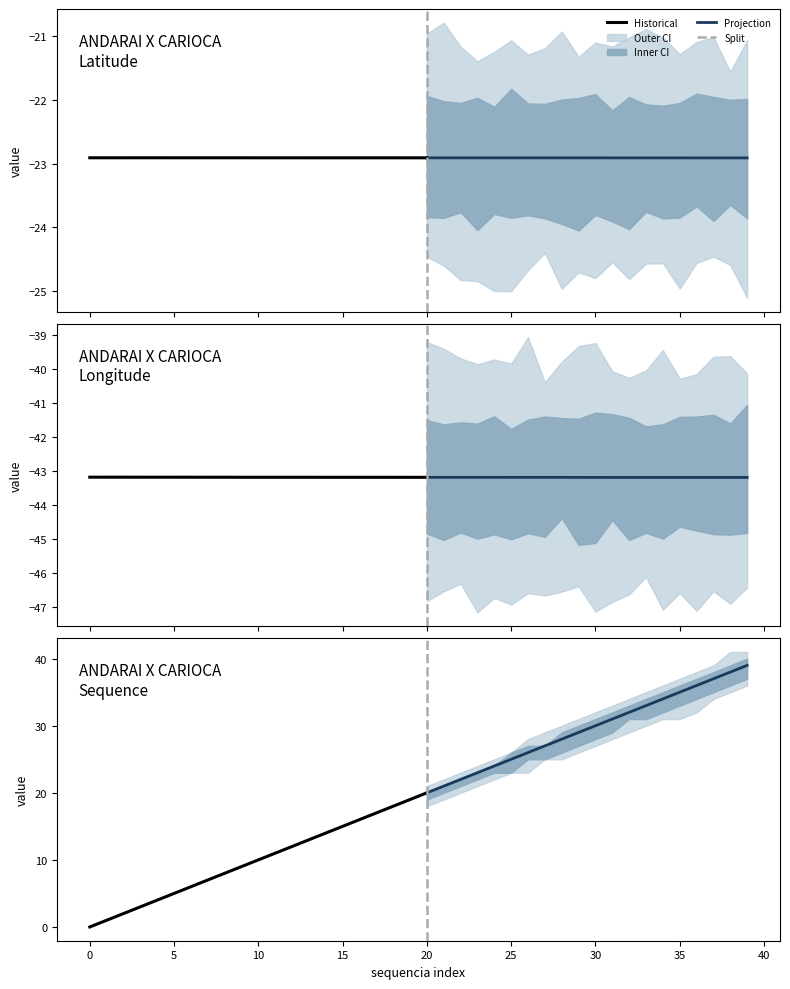

What is the sum of the longitude values at 9 and 29?

-86.4